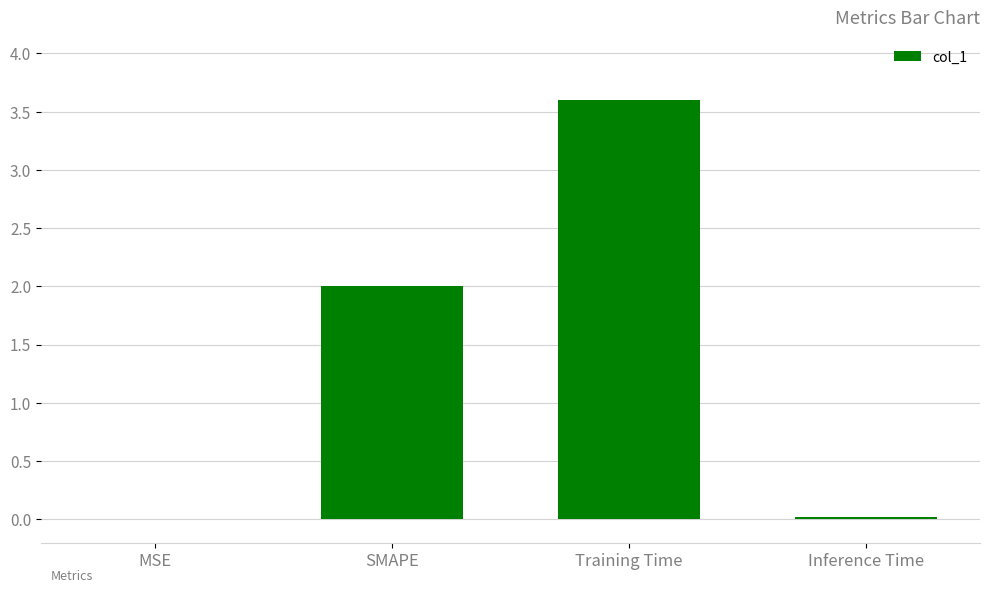

Count the number of categories in the chart.

4